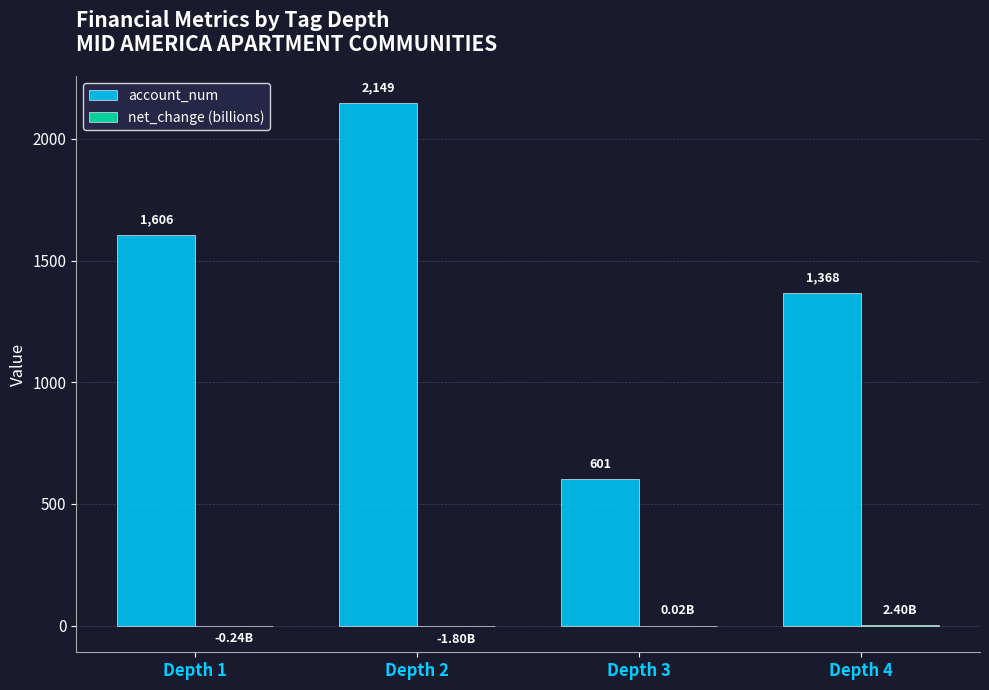

What is the sum of the account_num values at Depth 2 and Depth 1?

3755.0